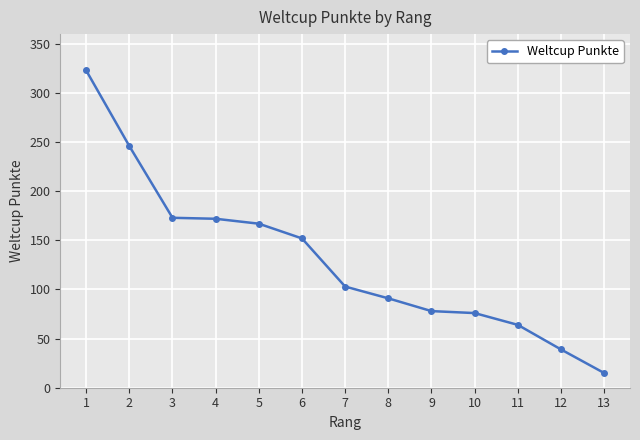

What value does the data have at 9, to the nearest 5?

80